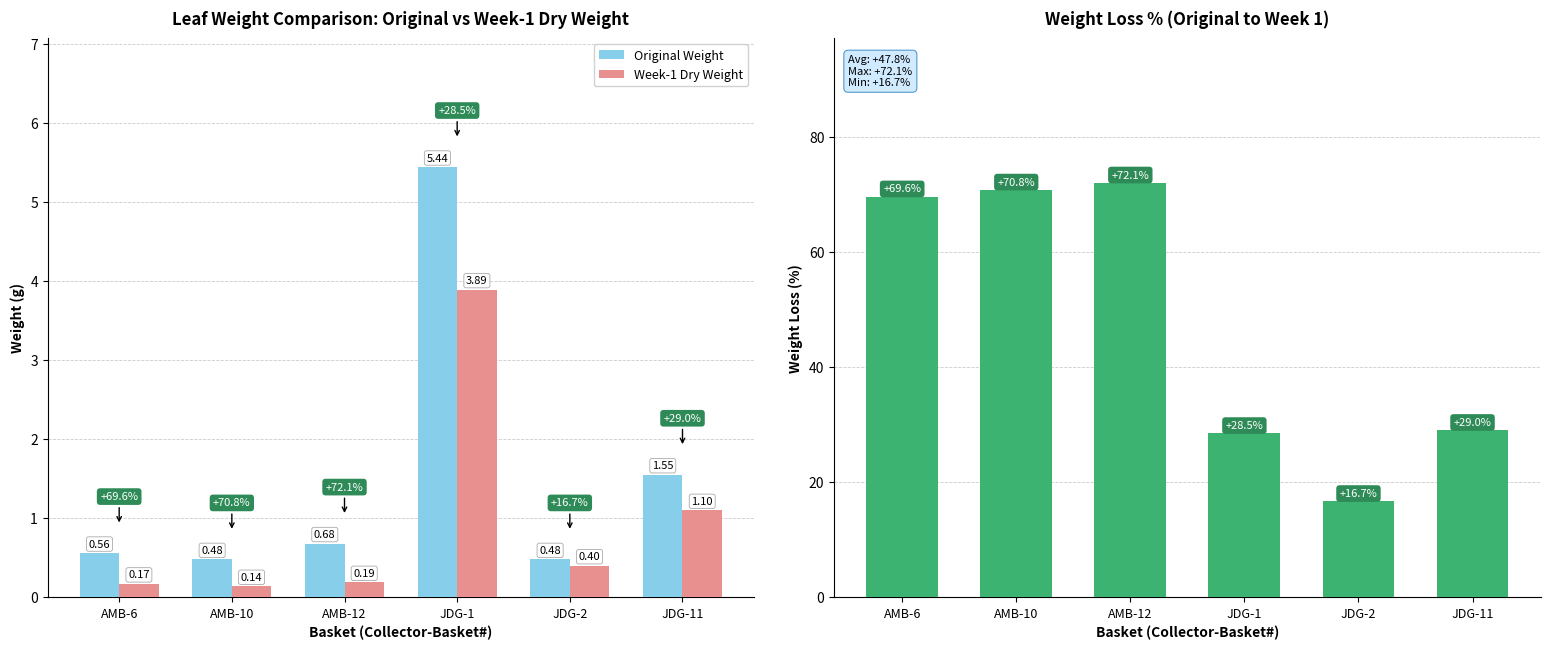

How many values in the Weight Loss % series exceed 69?

3